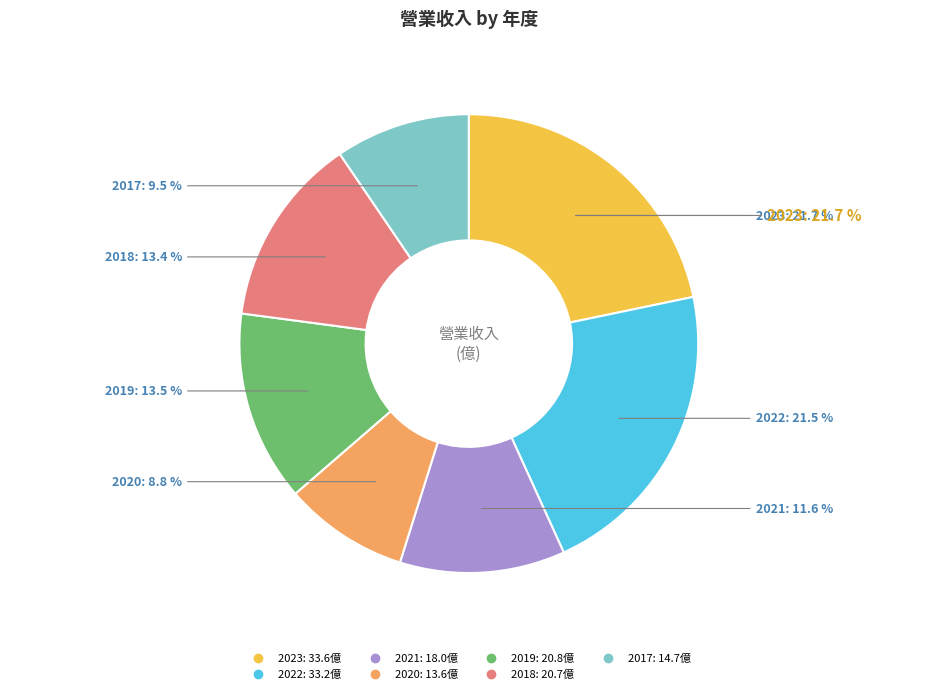

Which slice is the largest?

2023